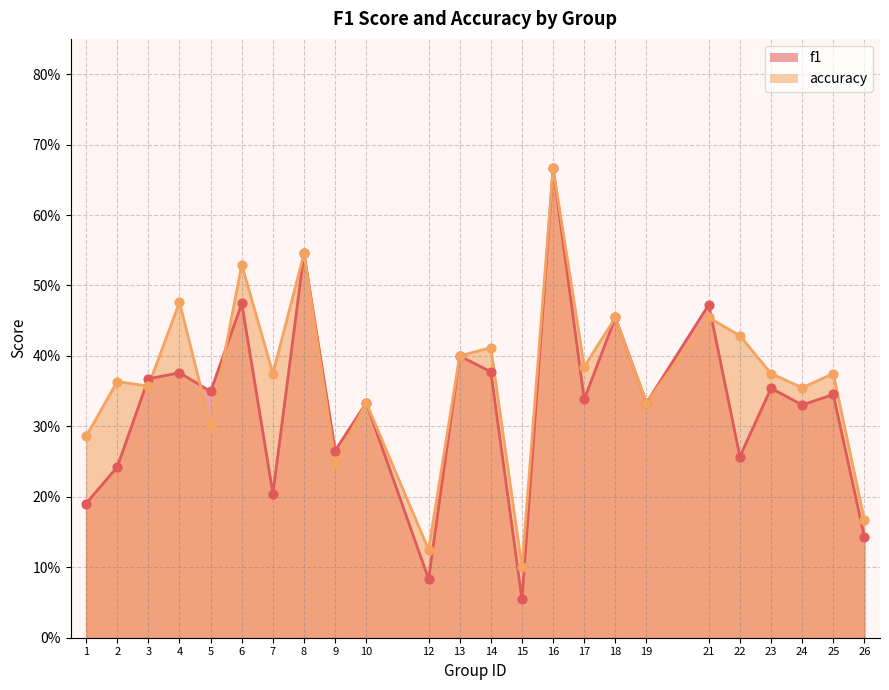

At how many categories does at least one series exceed 0?

24